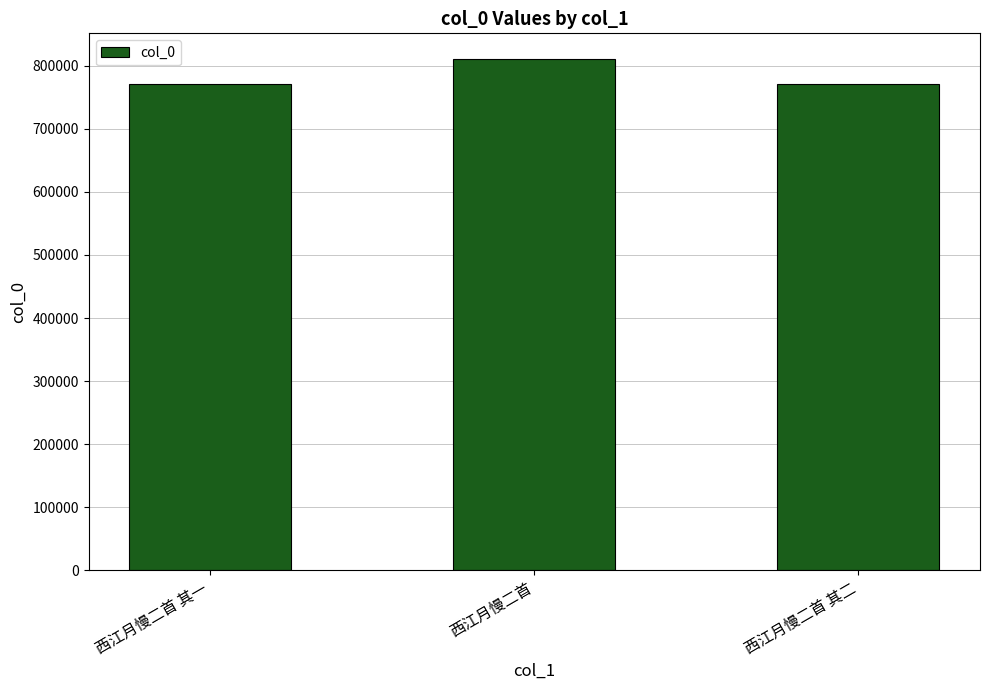

Is it true that the value at 西江月慢二首 其一 is 770917?

True